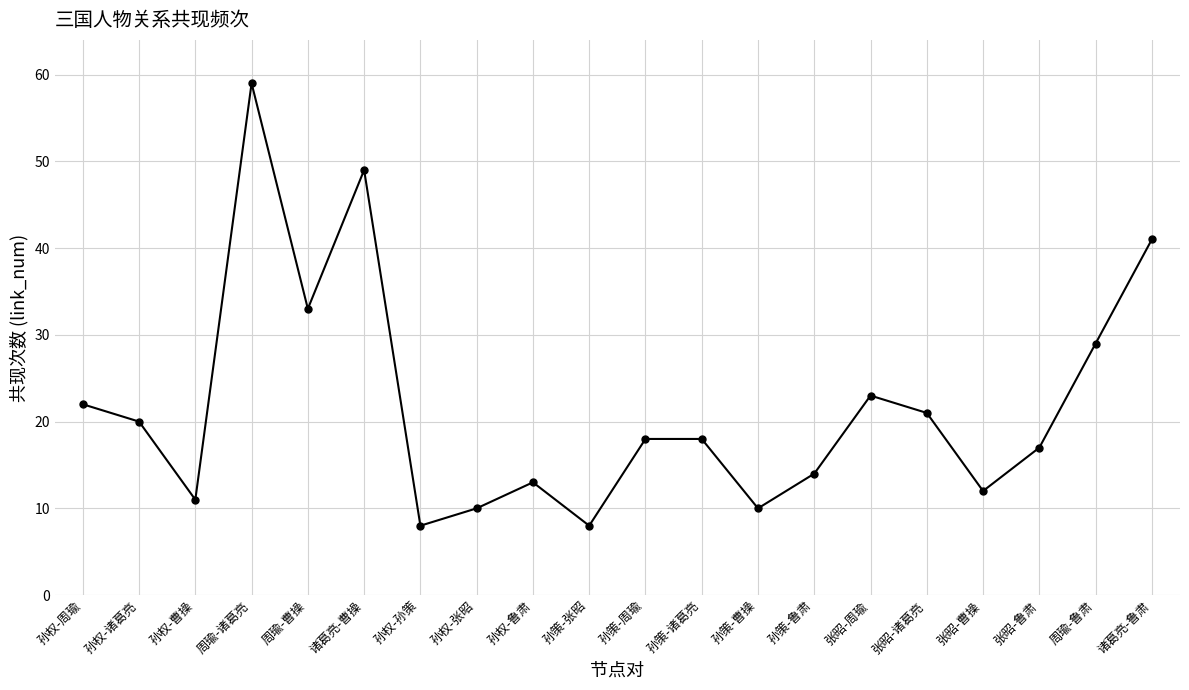

What is the label of the 5th point from the left?

周瑜-曹操